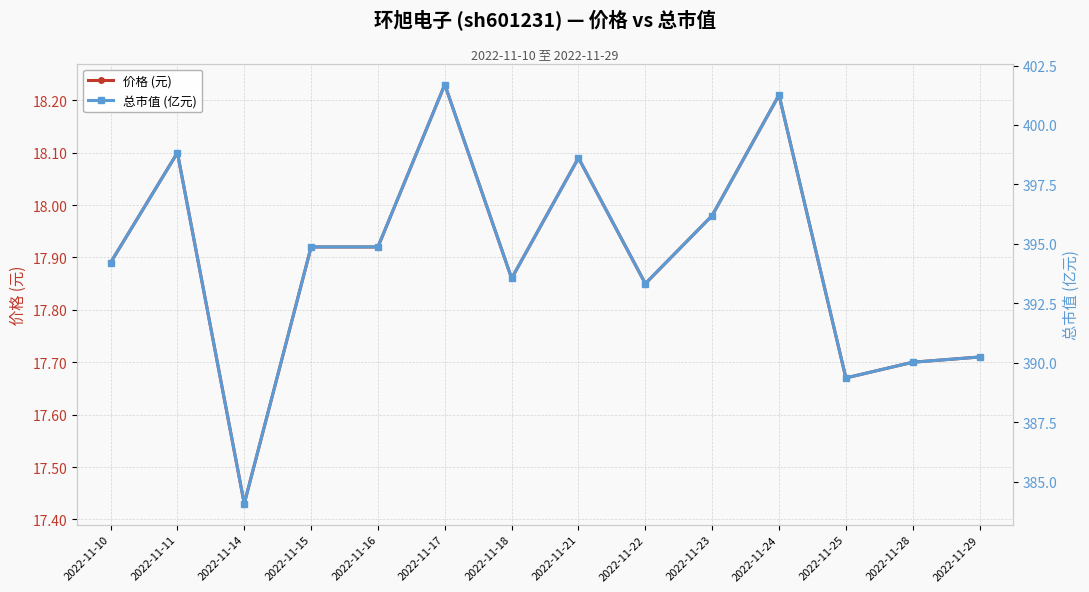

What is the sum of all 总市值 (亿元) values?

5521.1